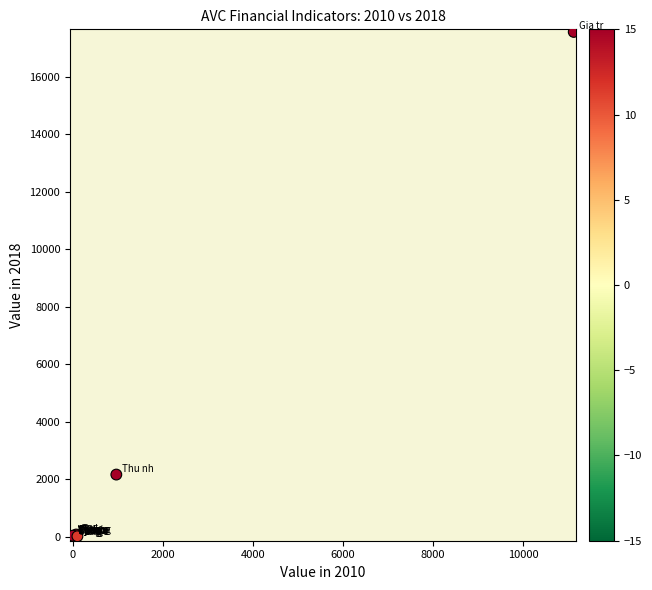

What Y value in the scatter plot is closest to 8755?

2158.6